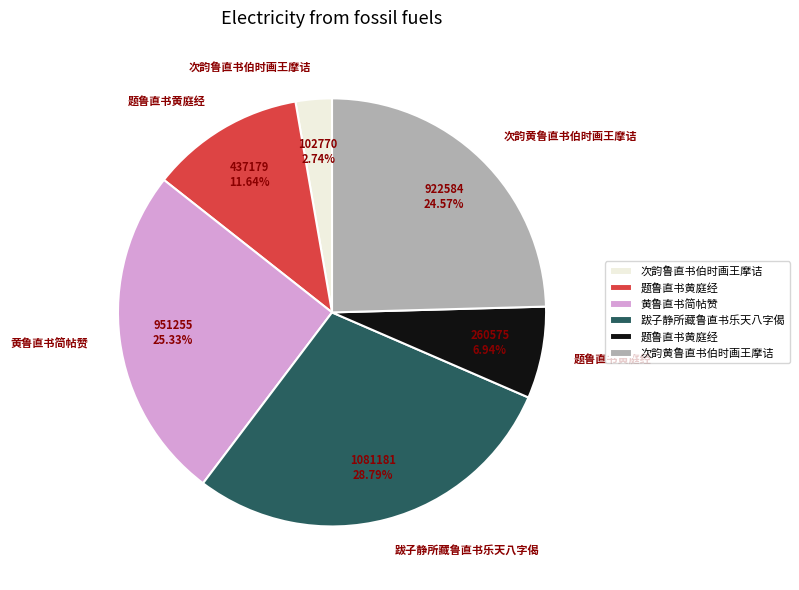

Is there a majority slice in this chart?

No